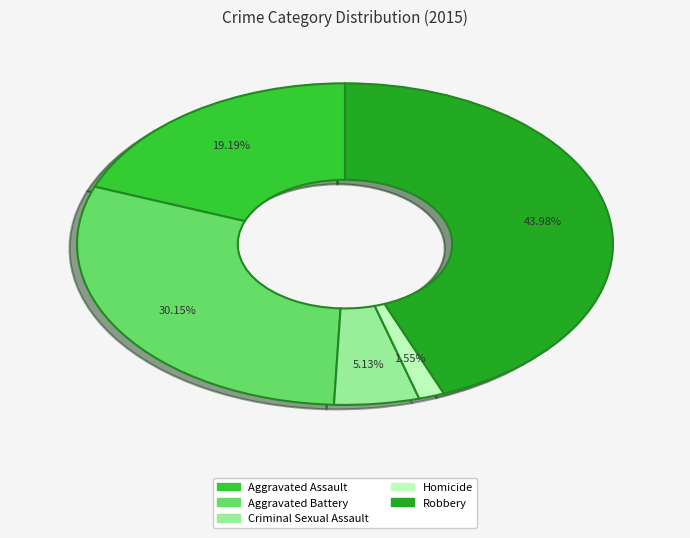

Does any single category account for the majority?

No